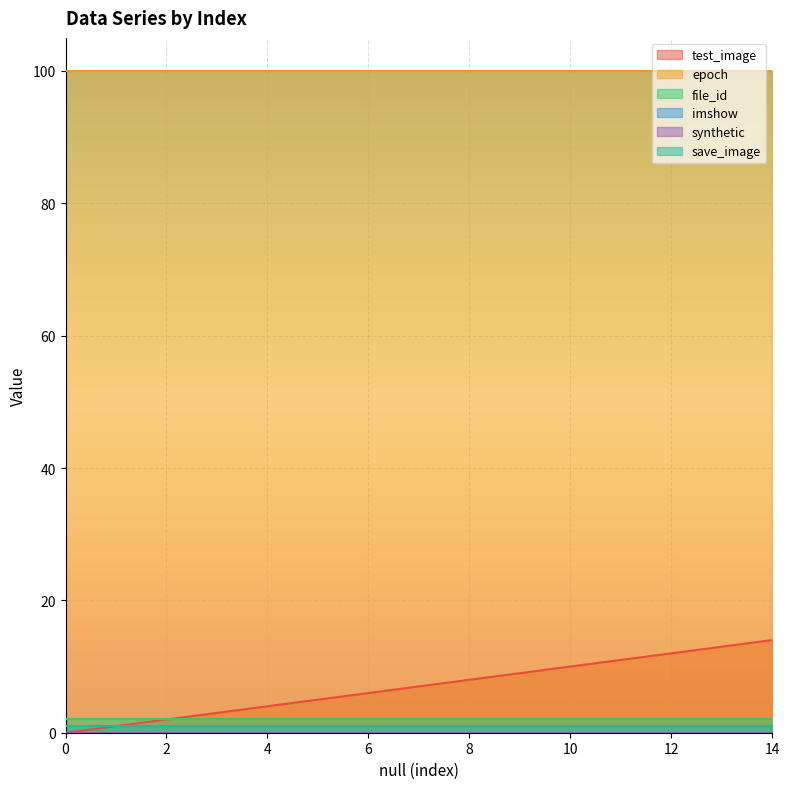

List the series in order of their peak value, lowest first.

imshow, synthetic, save_image, file_id, test_image, epoch